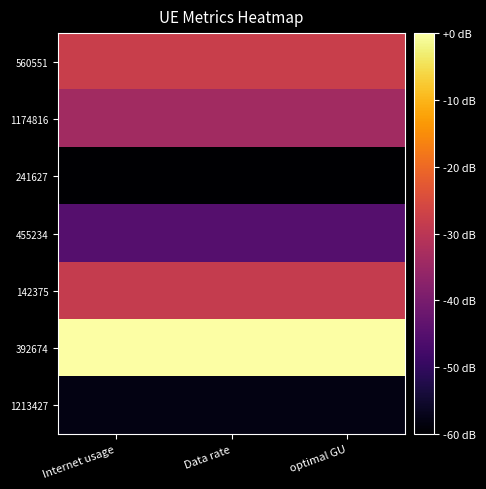

Reading left to right, what are all the values shown in this chart?

560551: Internet usage=0.5	Data rate=0.5	optimal GU=0.5
1174816: Internet usage=0.4	Data rate=0.4	optimal GU=0.4
241627: Internet usage=0.0	Data rate=0.0	optimal GU=0.0
455234: Internet usage=0.2	Data rate=0.2	optimal GU=0.2
142375: Internet usage=0.5	Data rate=0.5	optimal GU=0.5
392674: Internet usage=1.0	Data rate=1.0	optimal GU=1.0
1213427: Internet usage=0.0	Data rate=0.0	optimal GU=0.0